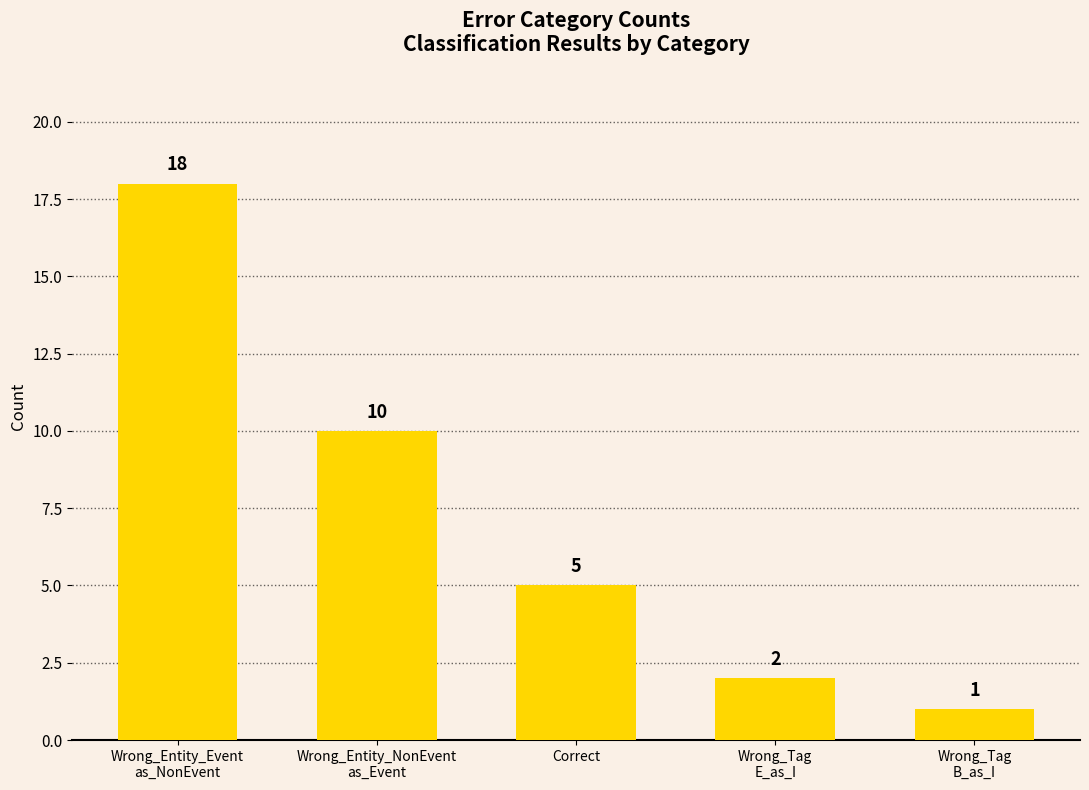

What position from the right is Wrong_Entity_Event
as_NonEvent?

5